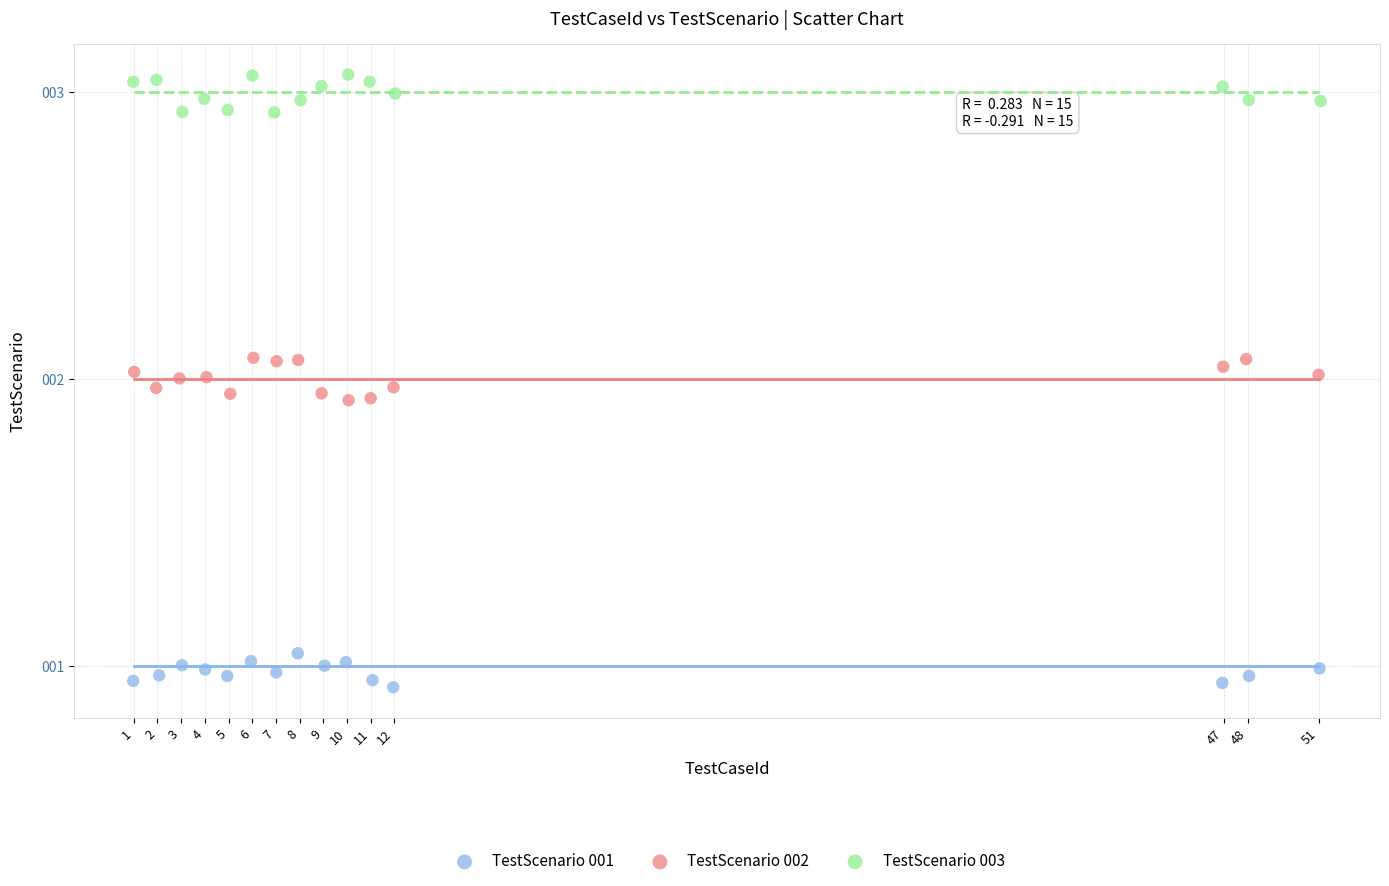

Which series reaches the maximum Y coordinate?

TestScenario 003